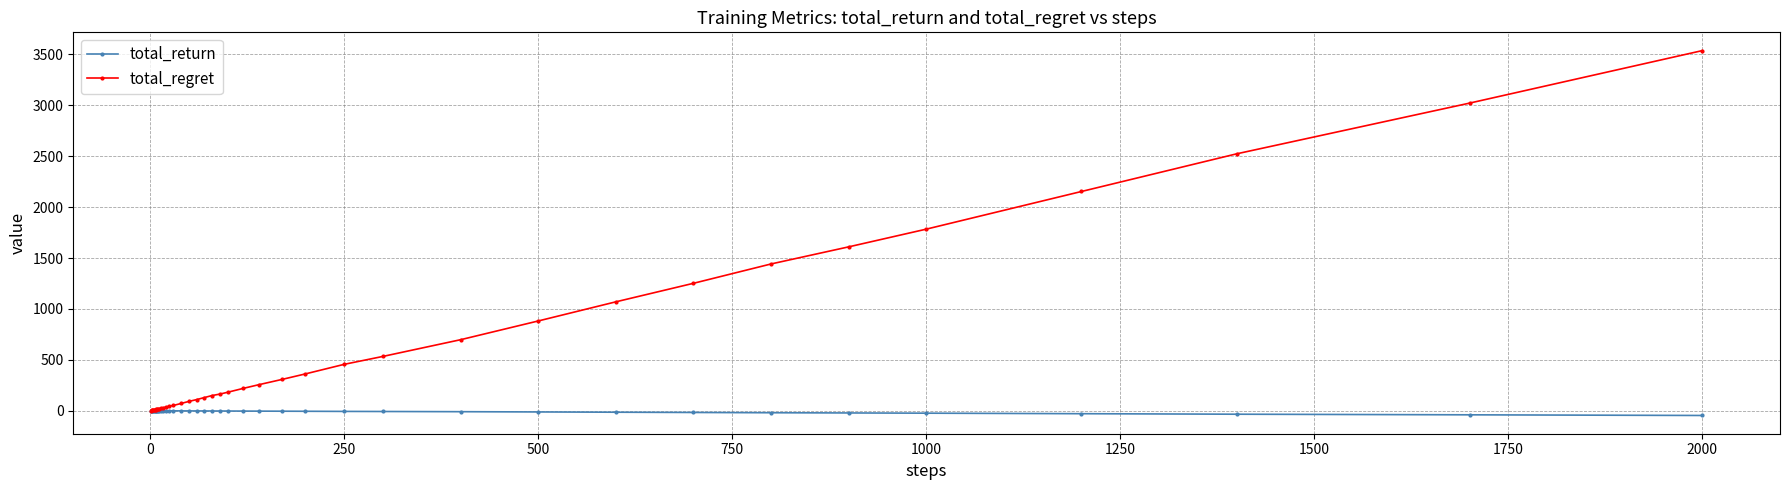

What is the maximum value shown in the chart?

3538.0